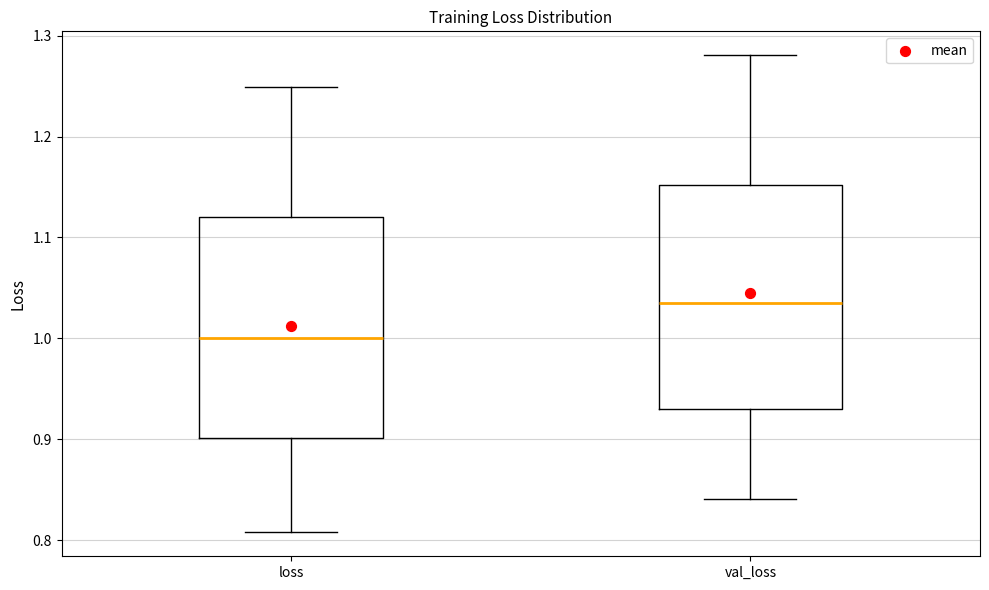

Which box's median line is the highest?

val_loss